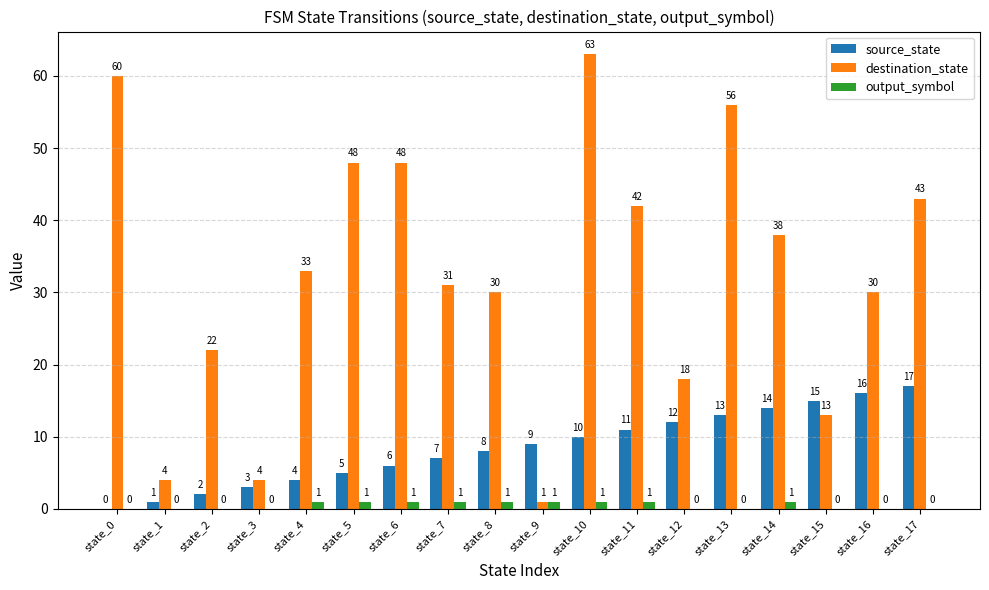

The destination_state series shows 6 at state_2. True or false?

False